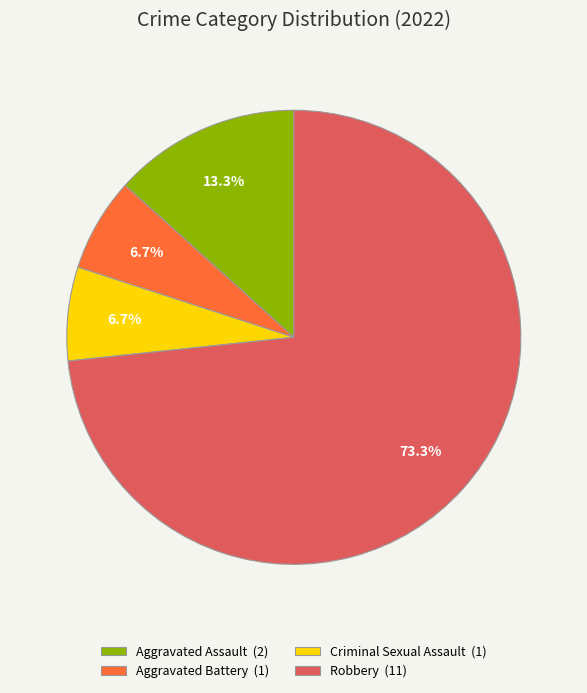

Is there a majority slice in this chart?

Yes